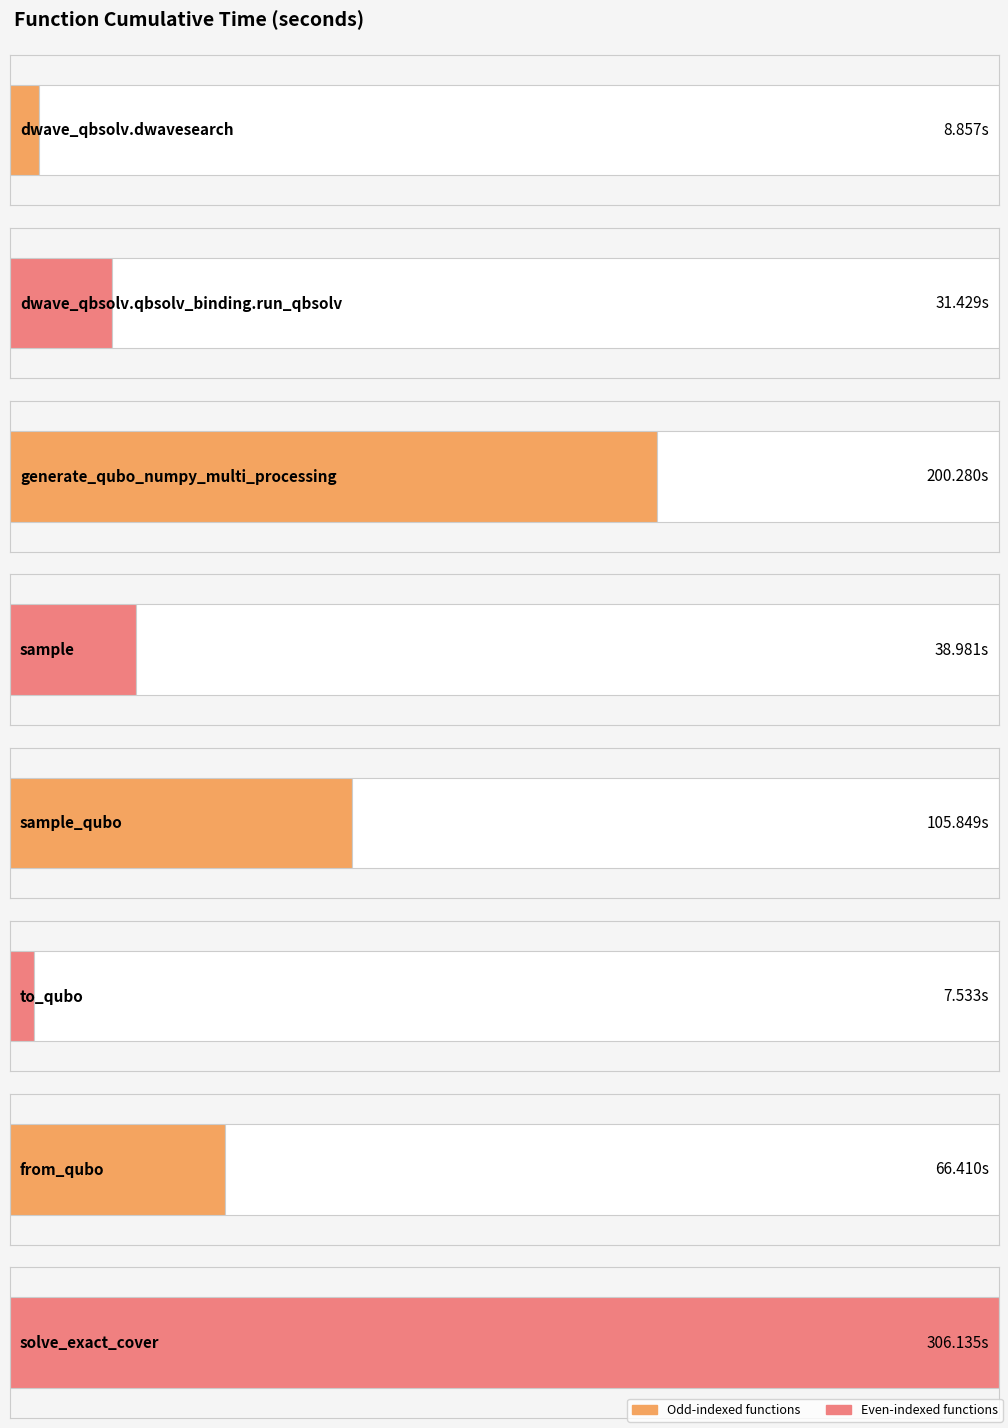

At which category does the chart reach its minimum across all series?

to_qubo